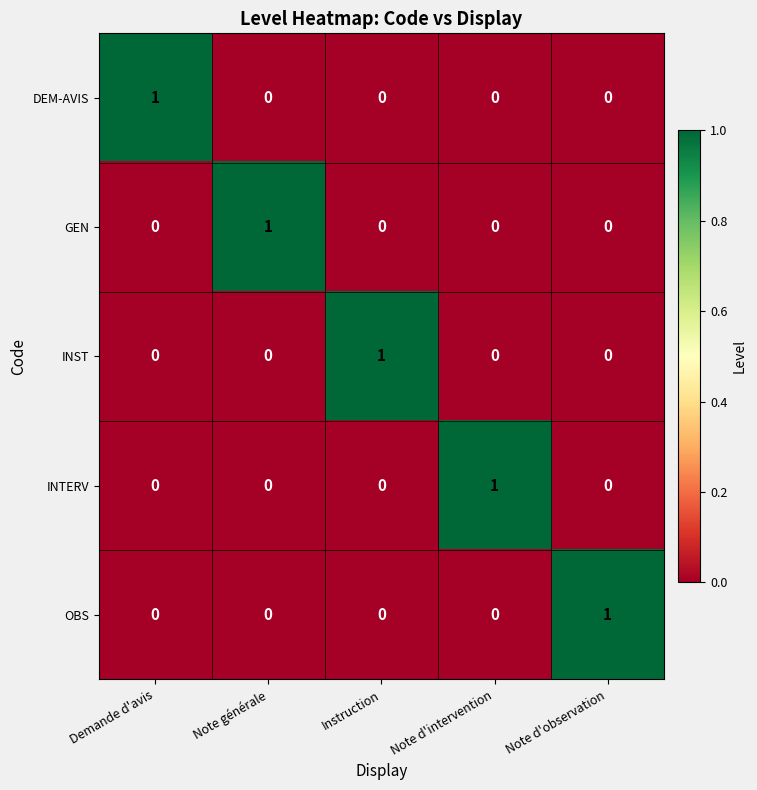

Reading left to right, transcribe all the data shown in this chart.

DEM-AVIS: Demande d'avis=1	Note générale=0	Instruction=0	Note d'intervention=0	Note d'observation=0
GEN: Demande d'avis=0	Note générale=1	Instruction=0	Note d'intervention=0	Note d'observation=0
INST: Demande d'avis=0	Note générale=0	Instruction=1	Note d'intervention=0	Note d'observation=0
INTERV: Demande d'avis=0	Note générale=0	Instruction=0	Note d'intervention=1	Note d'observation=0
OBS: Demande d'avis=0	Note générale=0	Instruction=0	Note d'intervention=0	Note d'observation=1